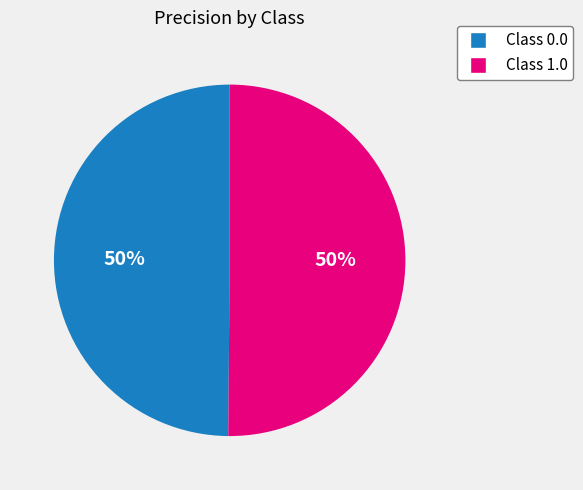

Rank the categories by value from highest to lowest.

1.0, 0.0